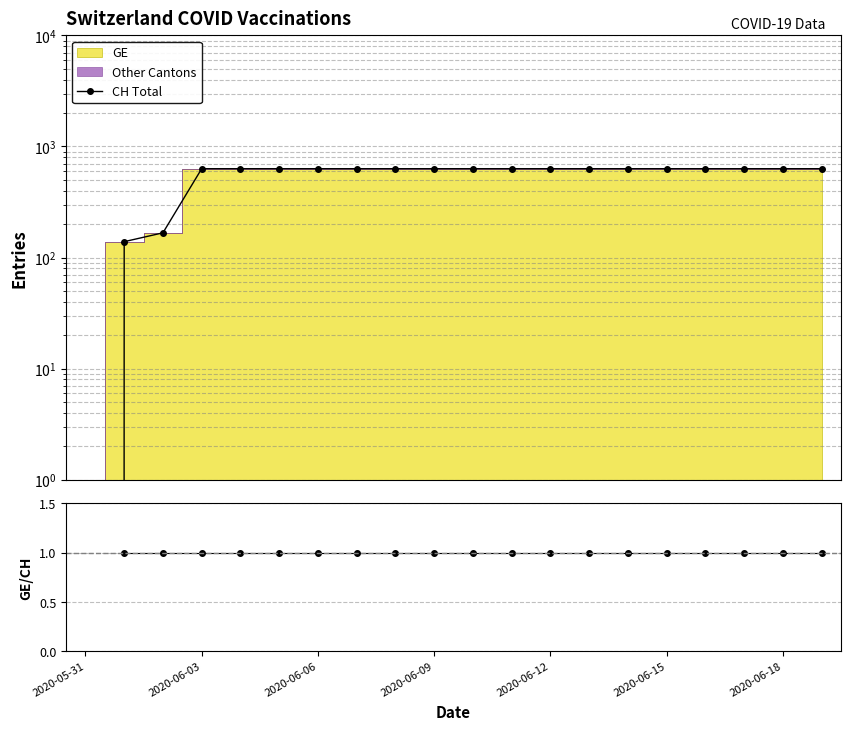

True or false: CH Total and GE/CH intersect in this chart.

False